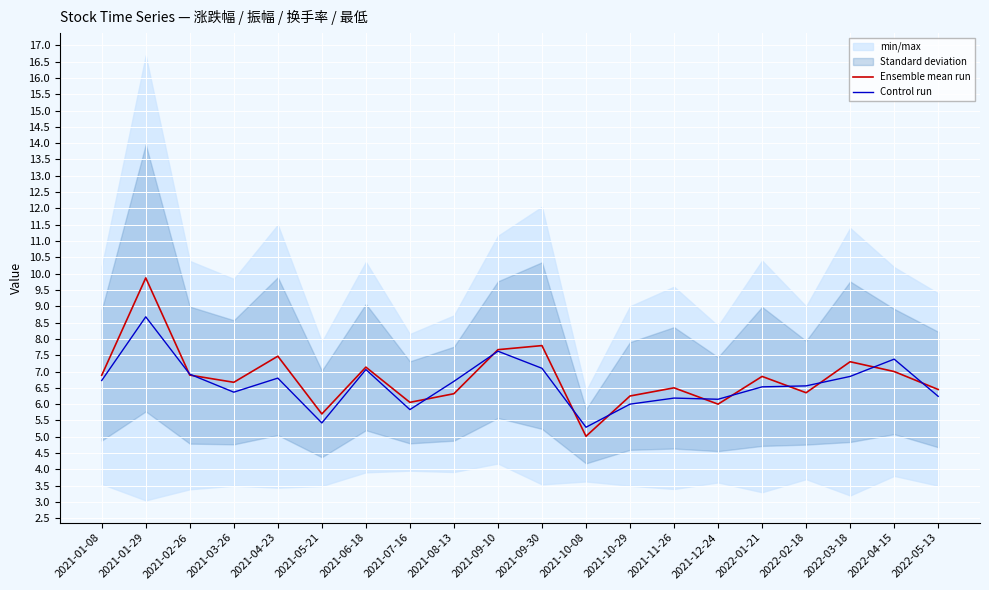

At 2021-05-21, list the series in order from largest to smallest.

Ensemble mean run, Control run